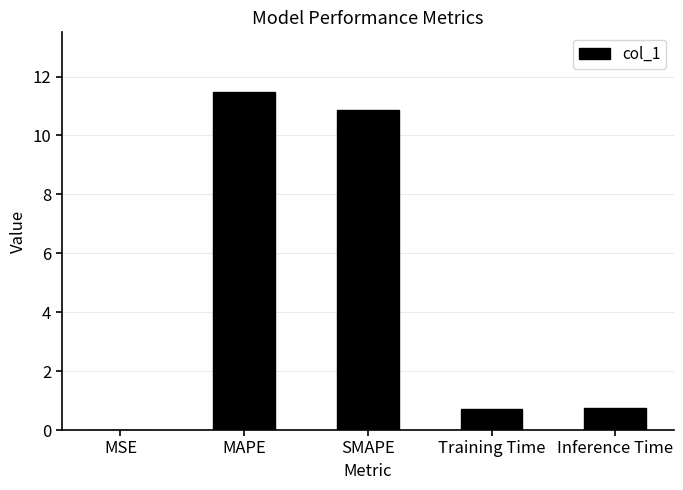

What value does the data have at MAPE?

11.5